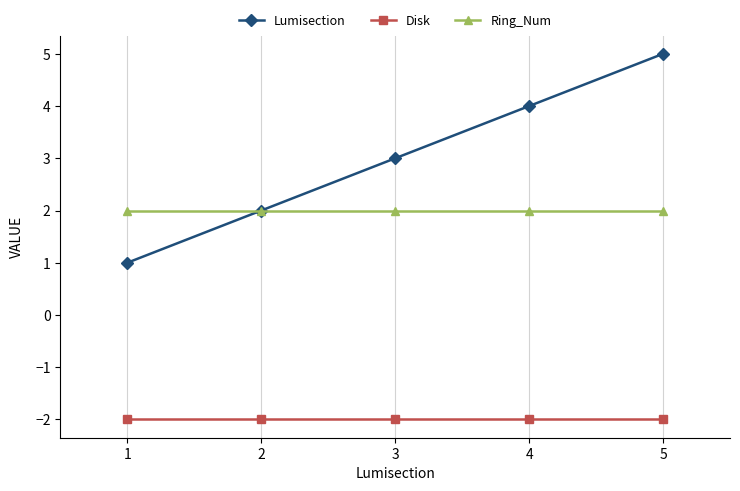

Reading right to left, transcribe all the data shown in this chart.

Lumisection: 5	4	3	2	1
Disk: -2	-2	-2	-2	-2
Ring_Num: 2	2	2	2	2